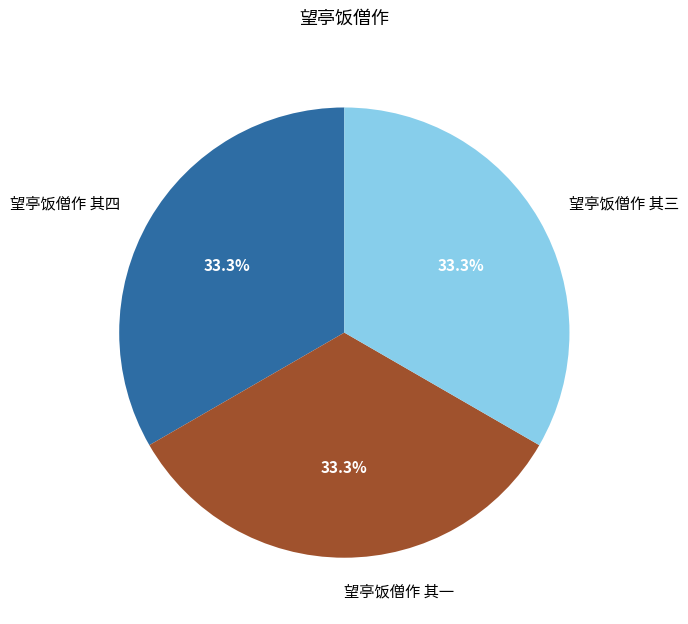

What portion of the pie excludes 望亭饭僧作 其三?

66.7%